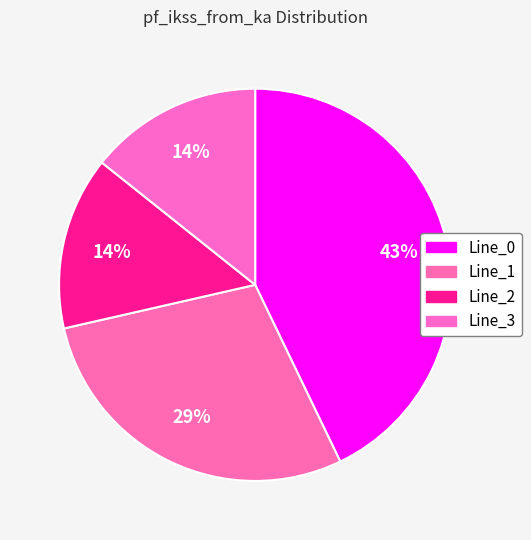

Count the number of slices in the pie.

4